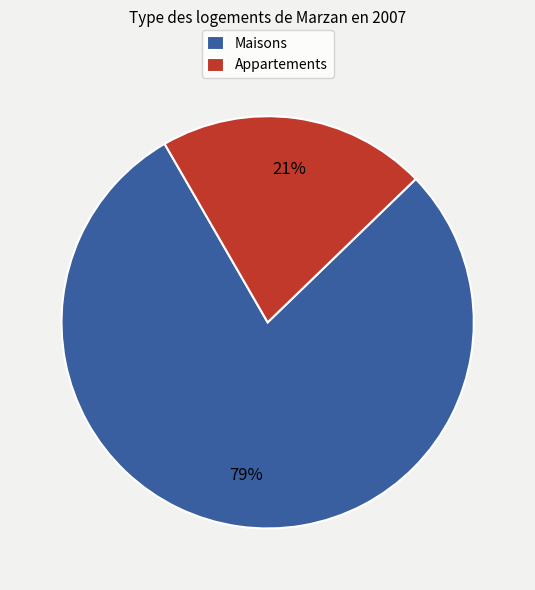

To the nearest percent, what is the difference between the largest and smallest slice percentages?

58%